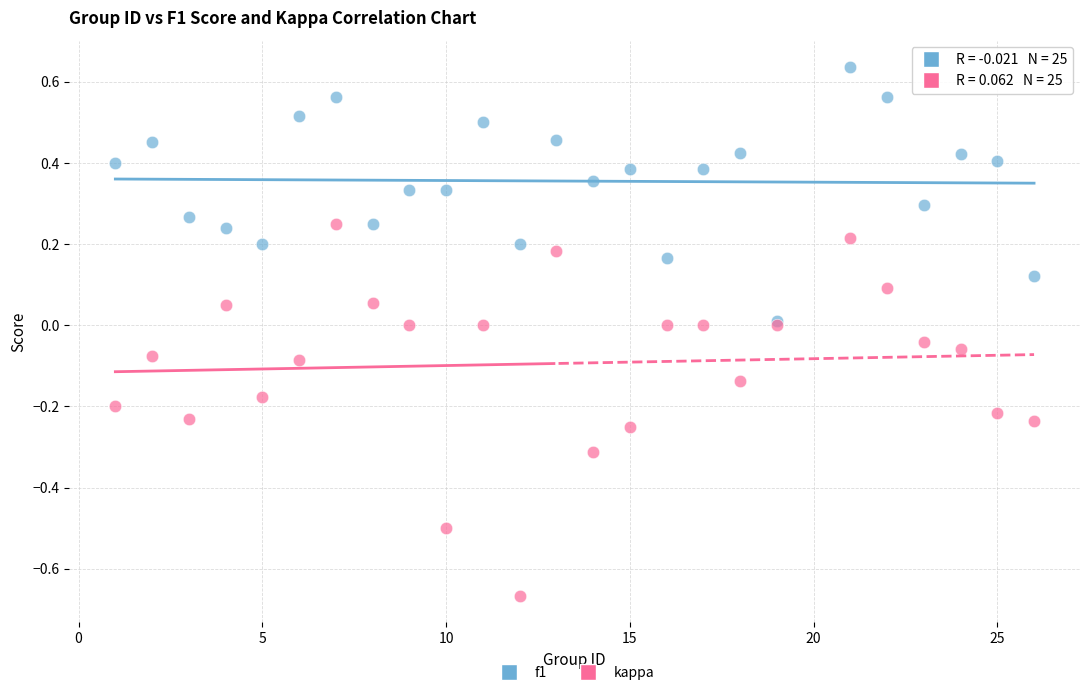

Which series contains the lowest Y value?

kappa